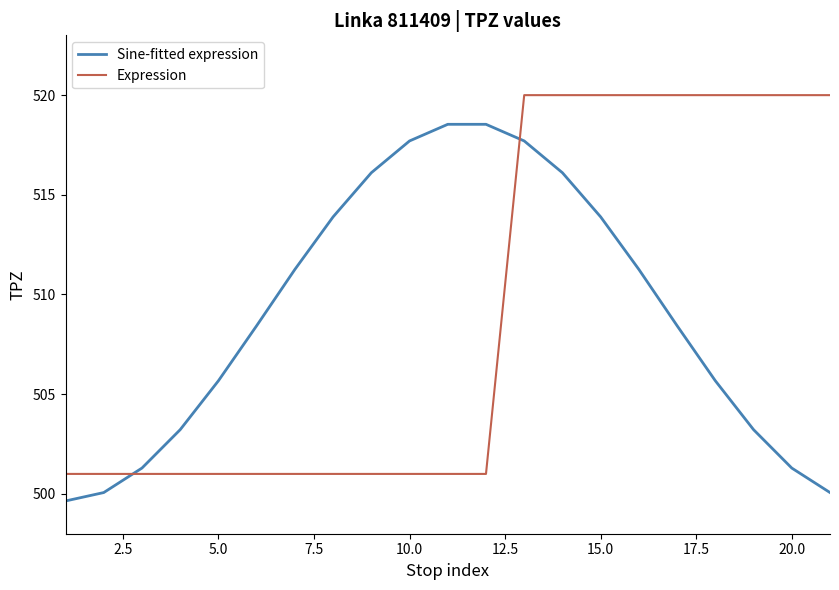

What is the smallest value displayed?

499.6